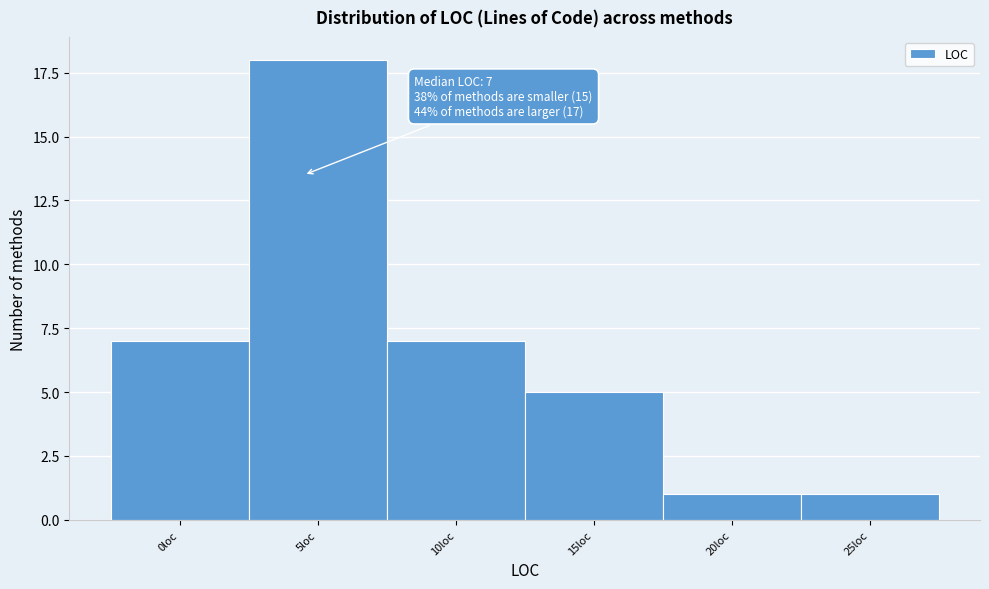

Reading left to right, transcribe all the data shown in this chart.

0loc=7	5loc=18	10loc=7	15loc=5	20loc=1	25loc=1